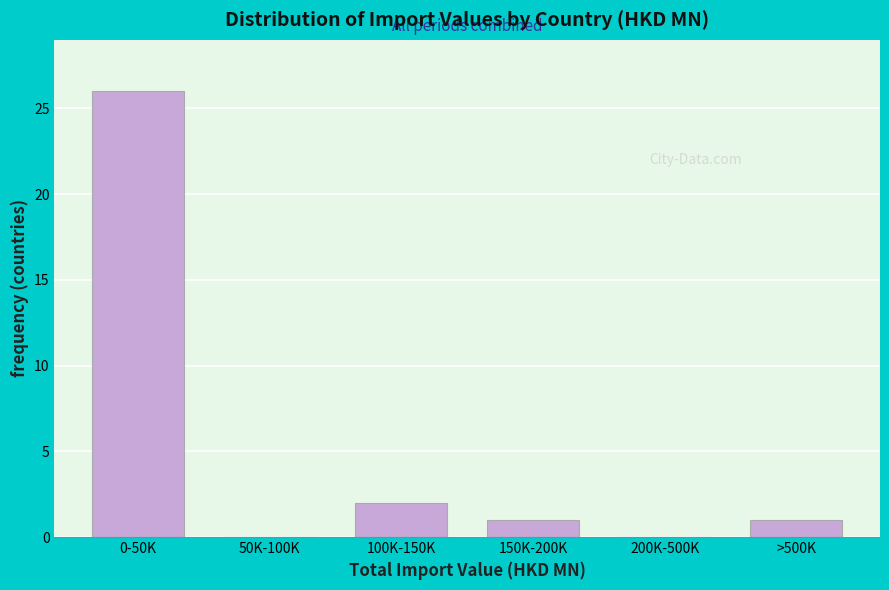

Reading left to right, extract all data points from this chart.

0-50K=26	50K-100K=0	100K-150K=2	150K-200K=1	200K-500K=0	>500K=1